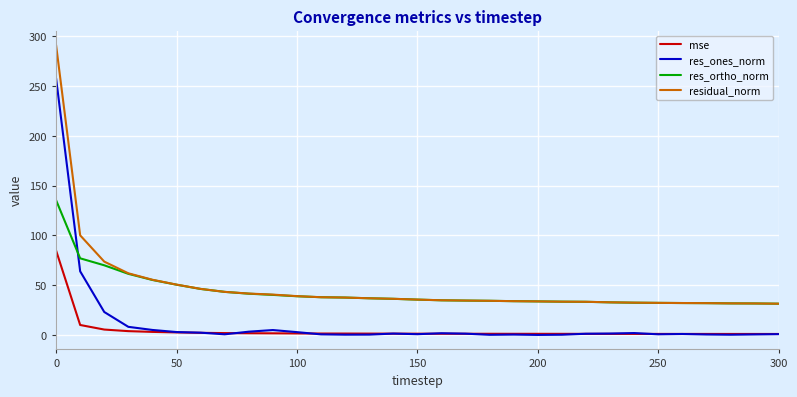

True or false: mse and residual_norm cross at least once.

False